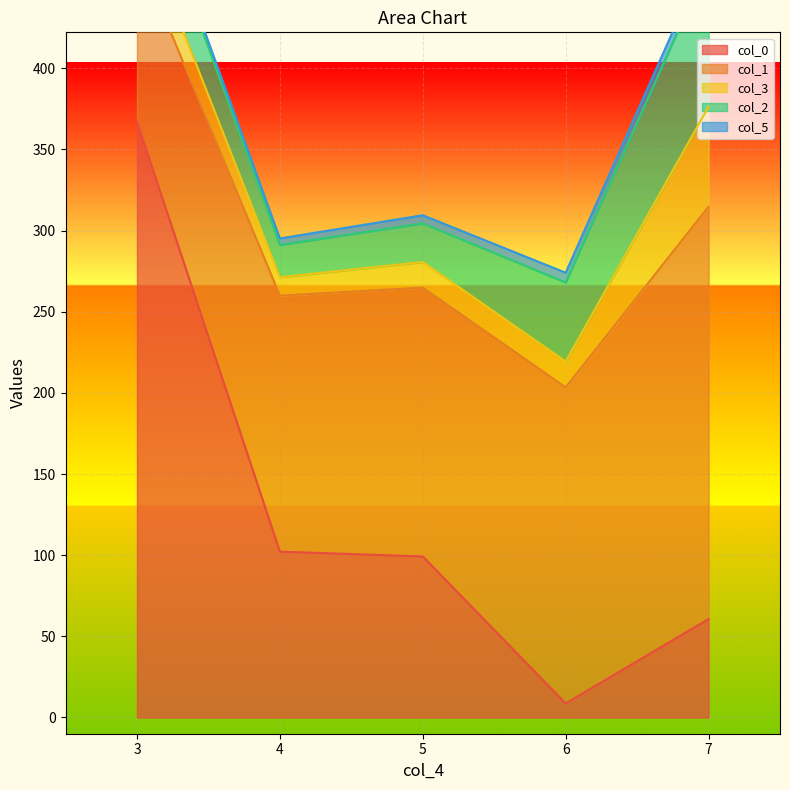

The value of col_0 at 7 is 60.7. True or false?

True